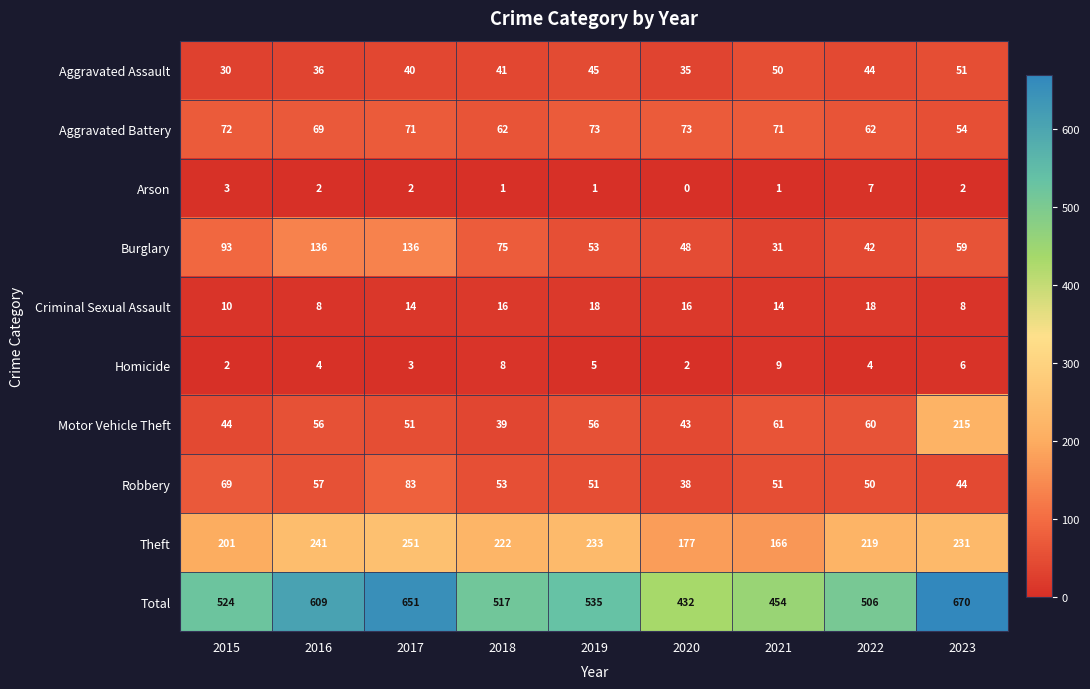

What is the spread (max minus min) of values at 2022?

502